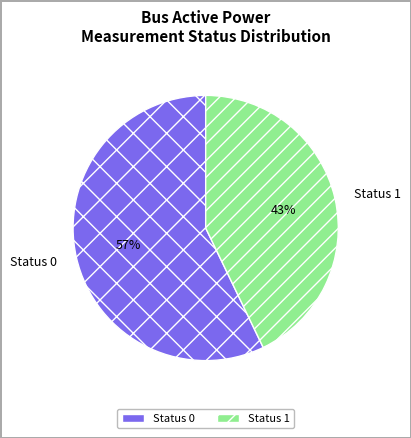

What is the majority slice?

Status 0